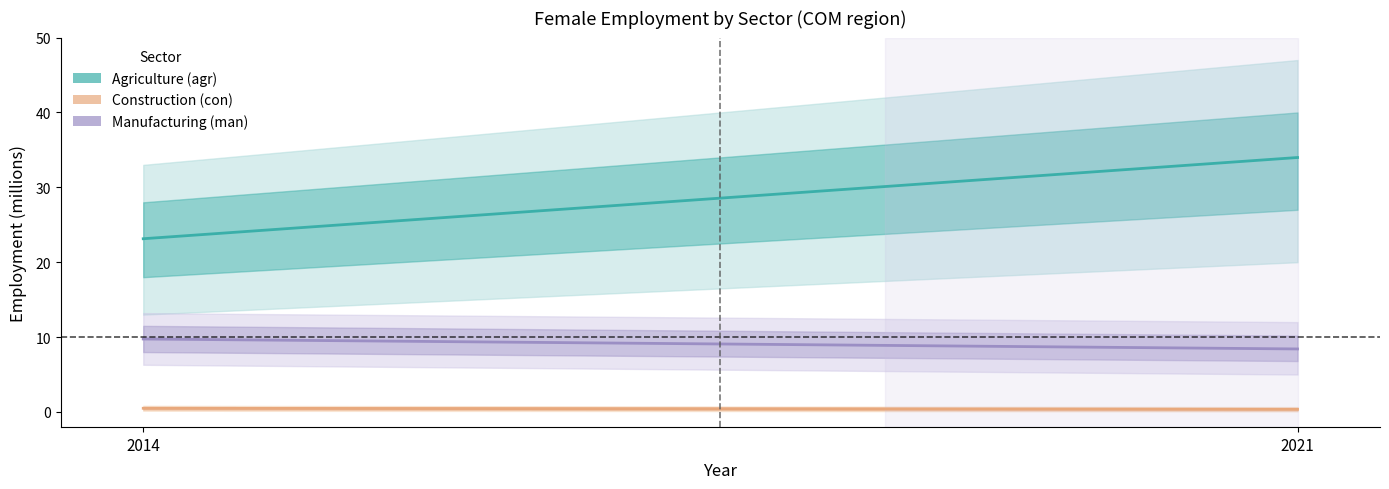

At which label is Agriculture (agr) closest to 28?

2014